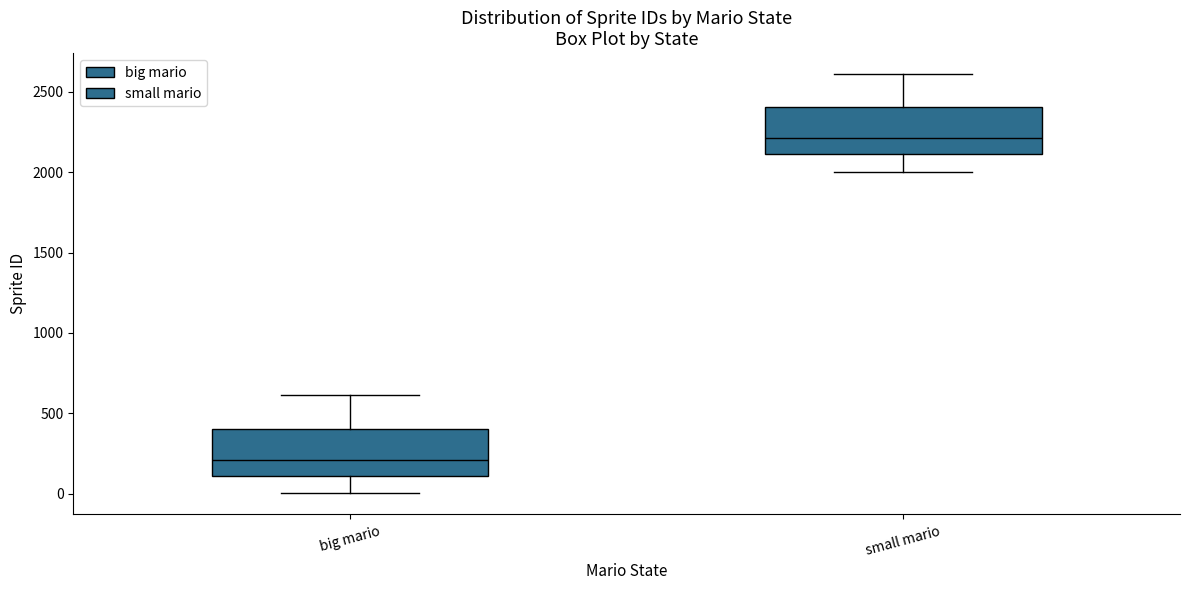

Which box's median line is the highest?

small mario